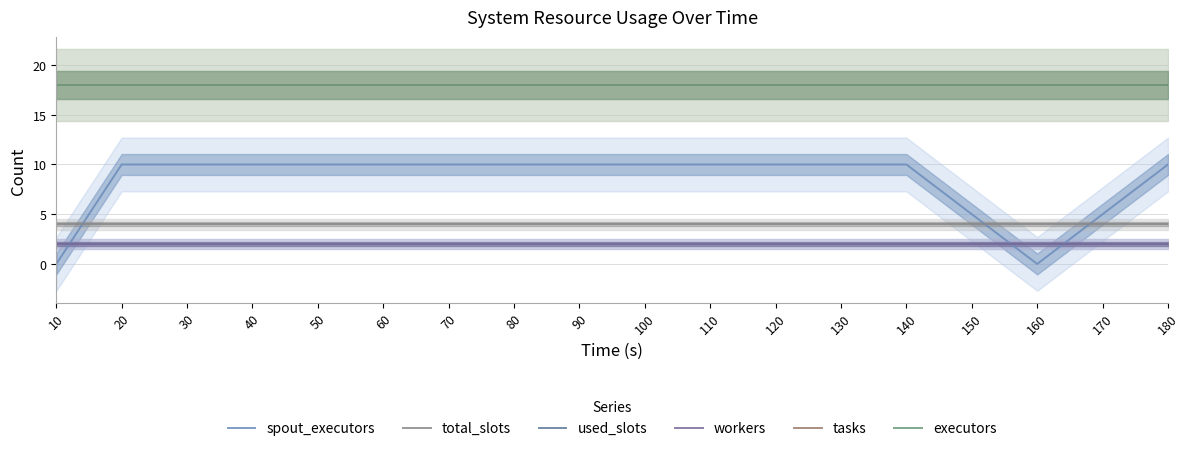

Which category has the lowest value in the tasks series?

10